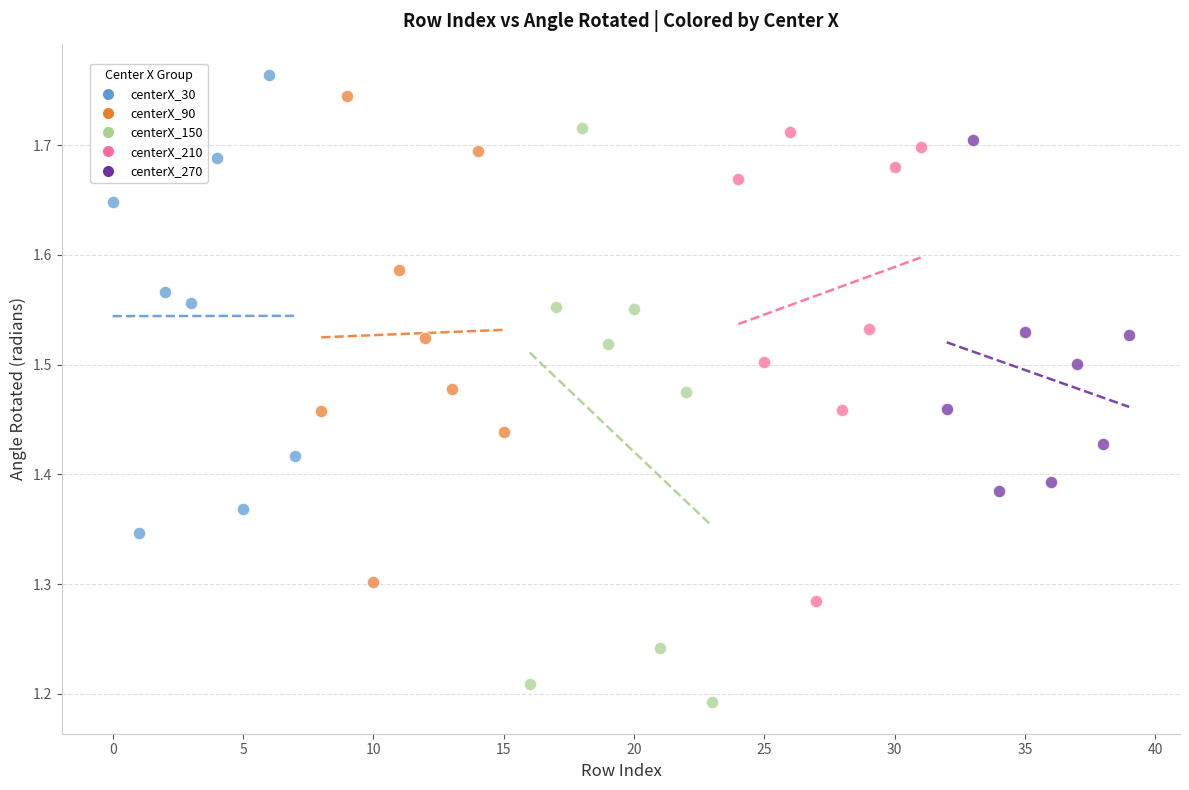

Which series reaches the minimum Y coordinate?

centerX_150